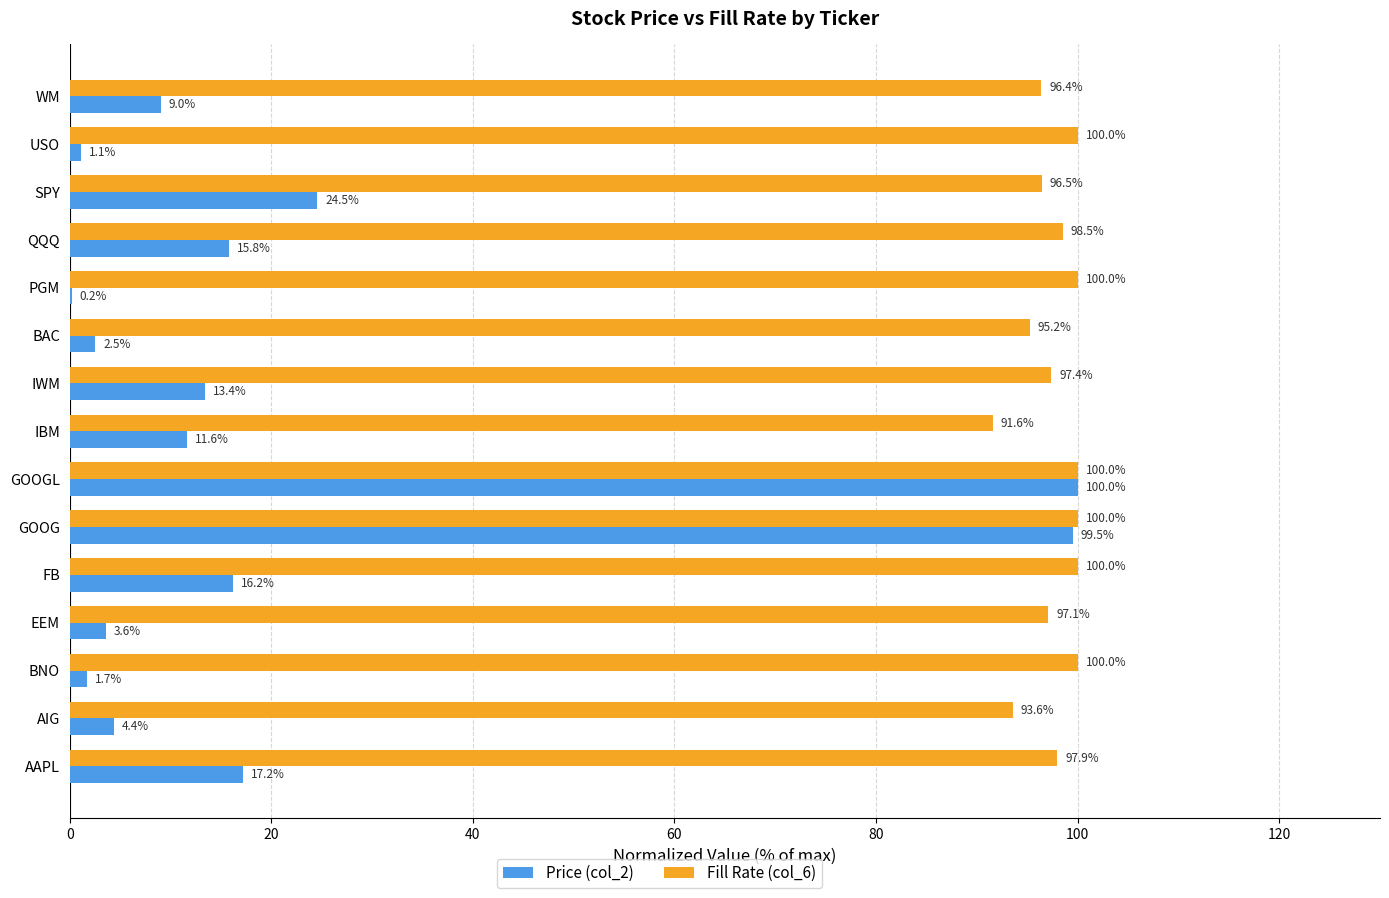

What is the greatest value displayed?

100.0